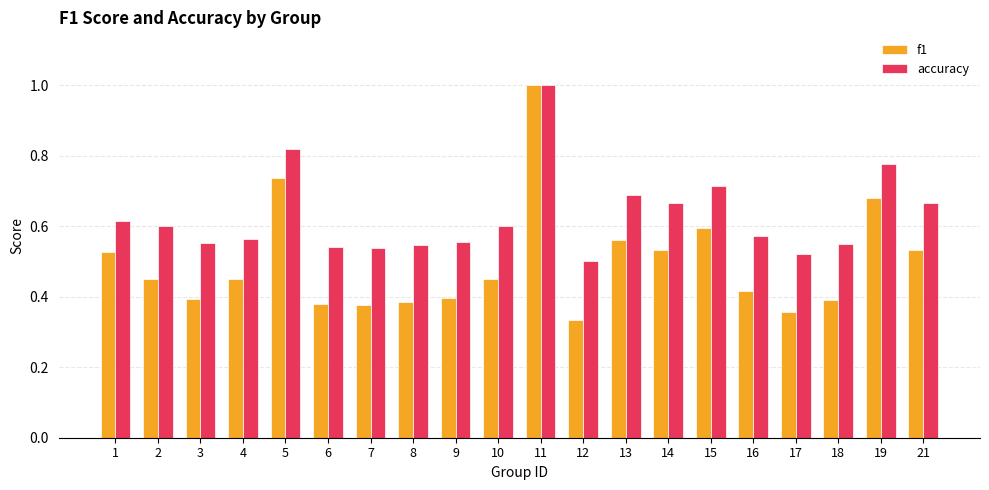

Which series changed the most between 4 and 13?

accuracy